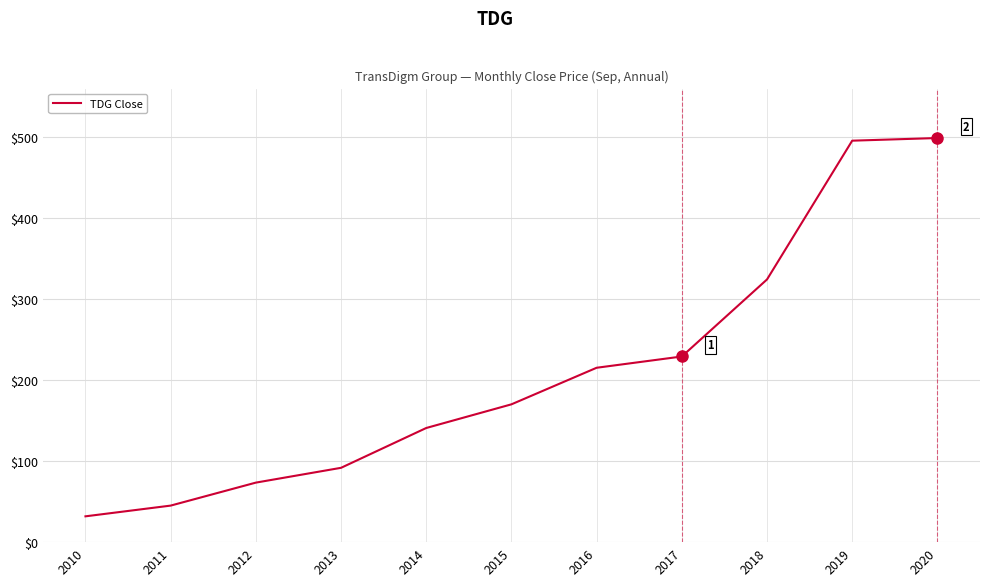

What is the minimum value shown in the chart?

31.9